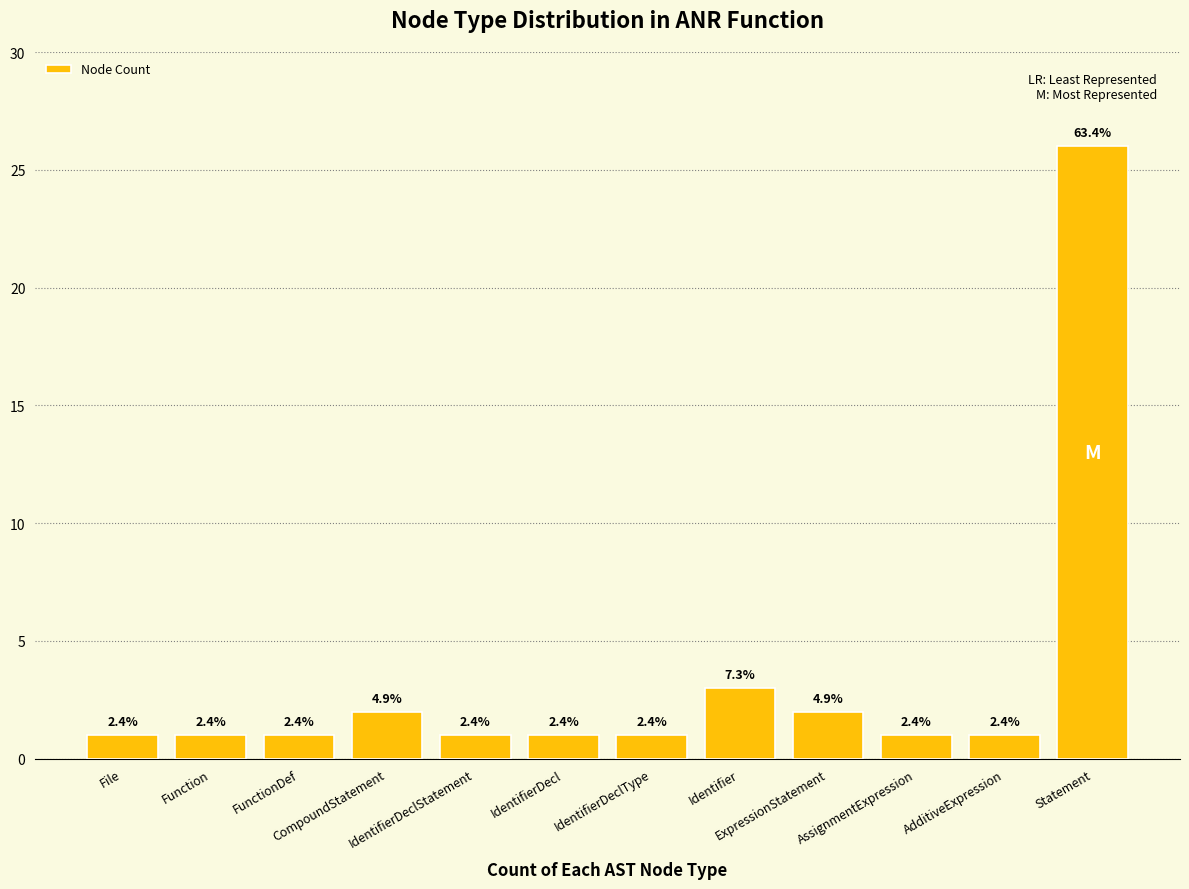

Reading left to right, what are all the values shown in this chart?

File=1	Function=1	FunctionDef=1	CompoundStatement=2	IdentifierDeclStatement=1	IdentifierDecl=1	IdentifierDeclType=1	Identifier=3	ExpressionStatement=2	AssignmentExpression=1	AdditiveExpression=1	Statement=26